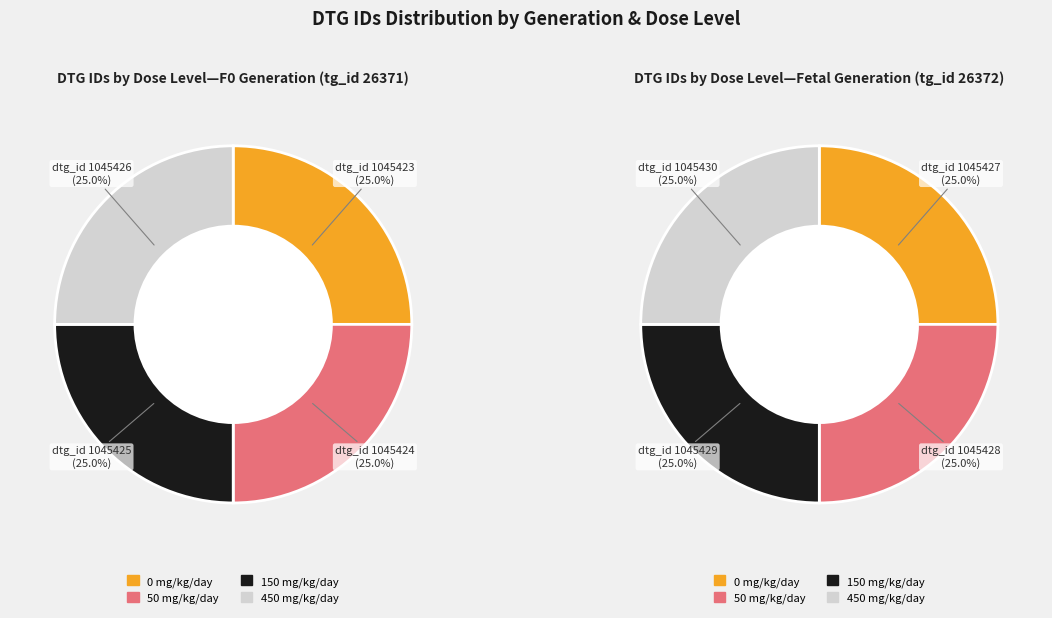

What percentage is the Dose 1 (50 mg/kg/day) slice, to the nearest percent?

25%